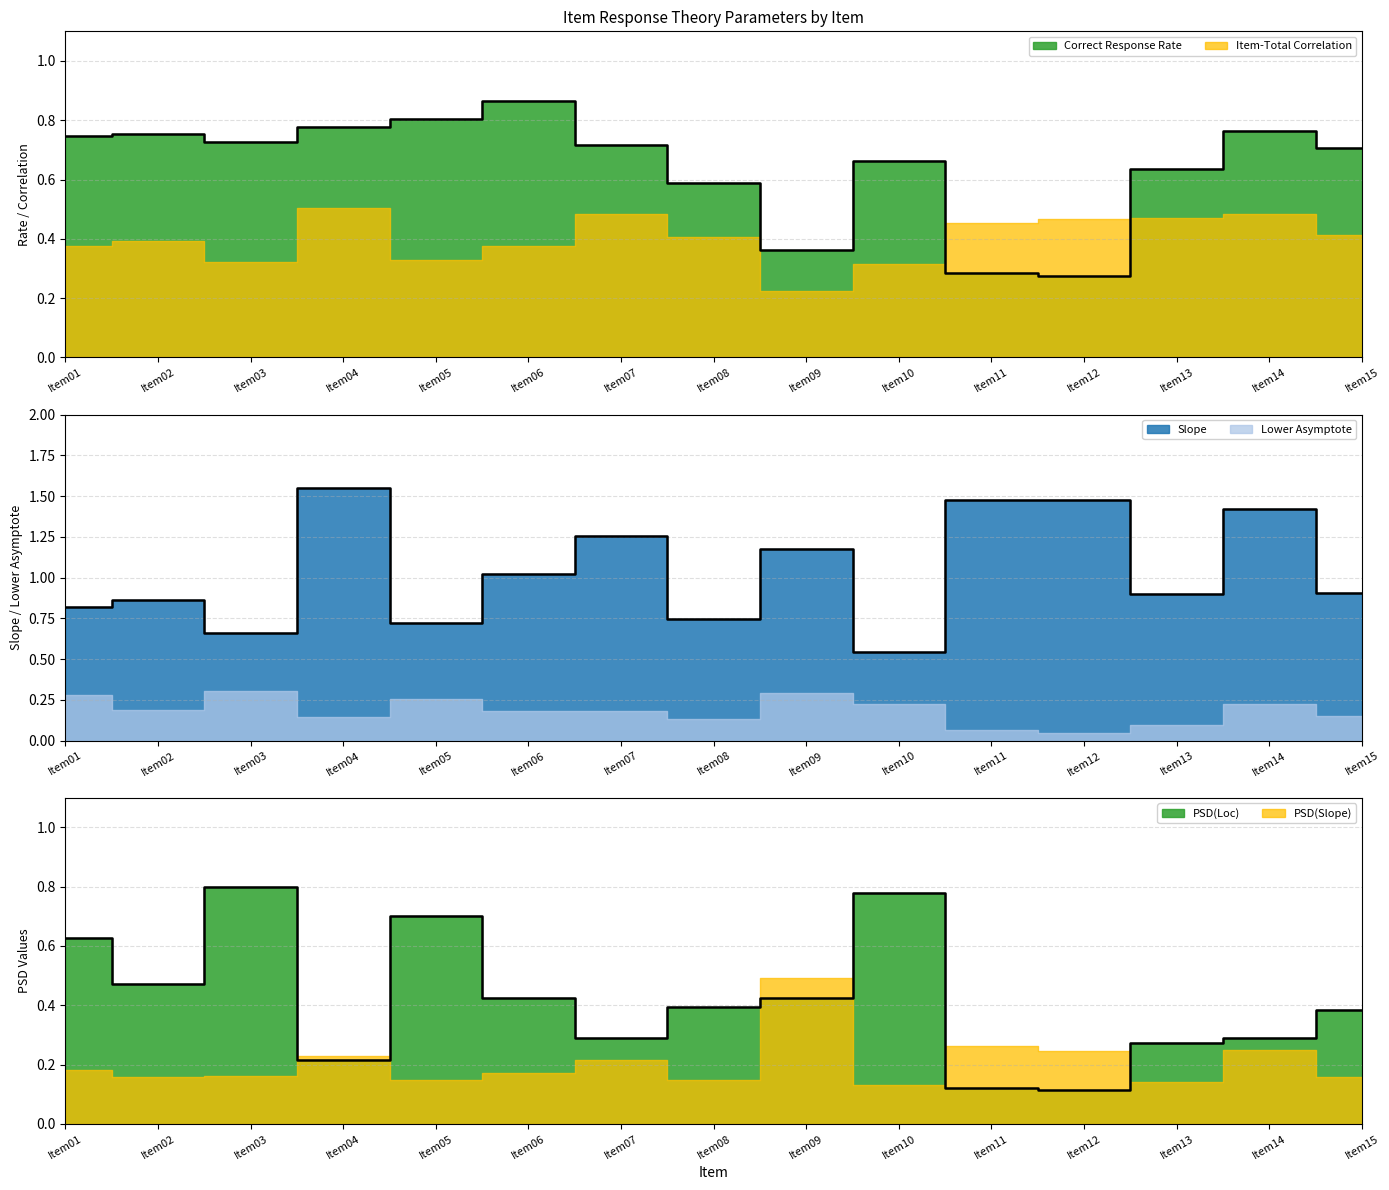

What is the difference between the PSD(Loc) values at Item07 and Item10?

0.5